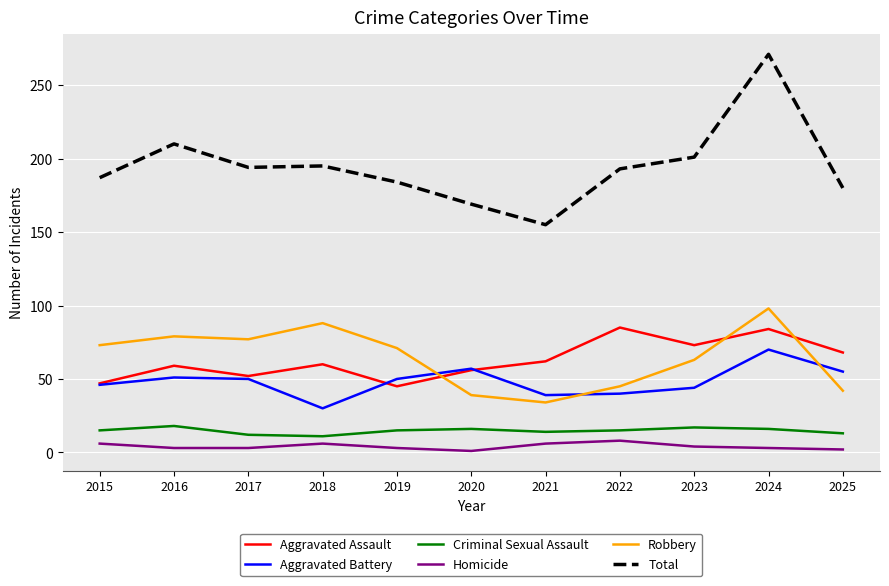

Is it true that Criminal Sexual Assault equals 16 at 2020?

True